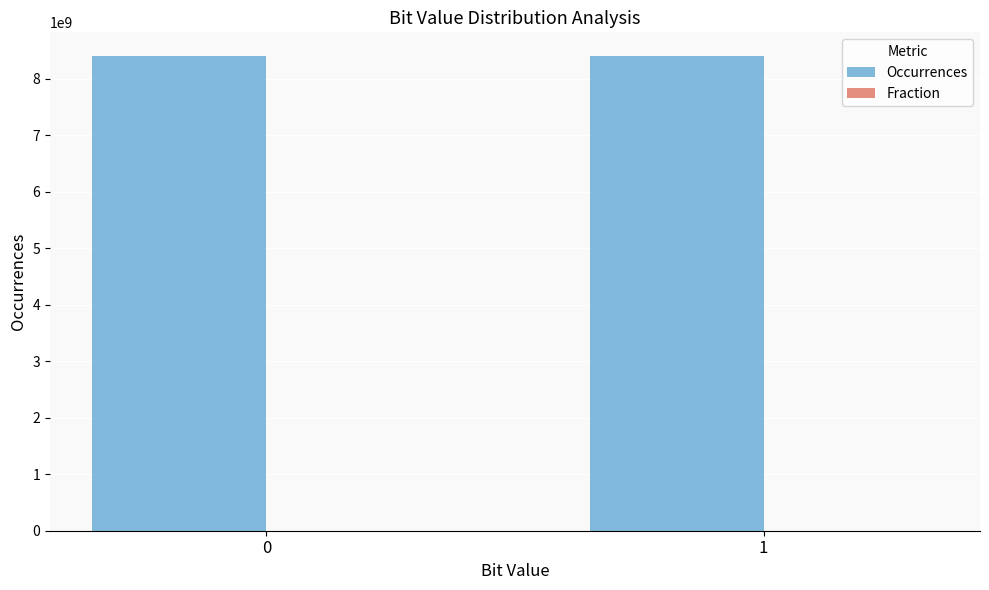

Which series has the largest total across all categories?

Occurrences